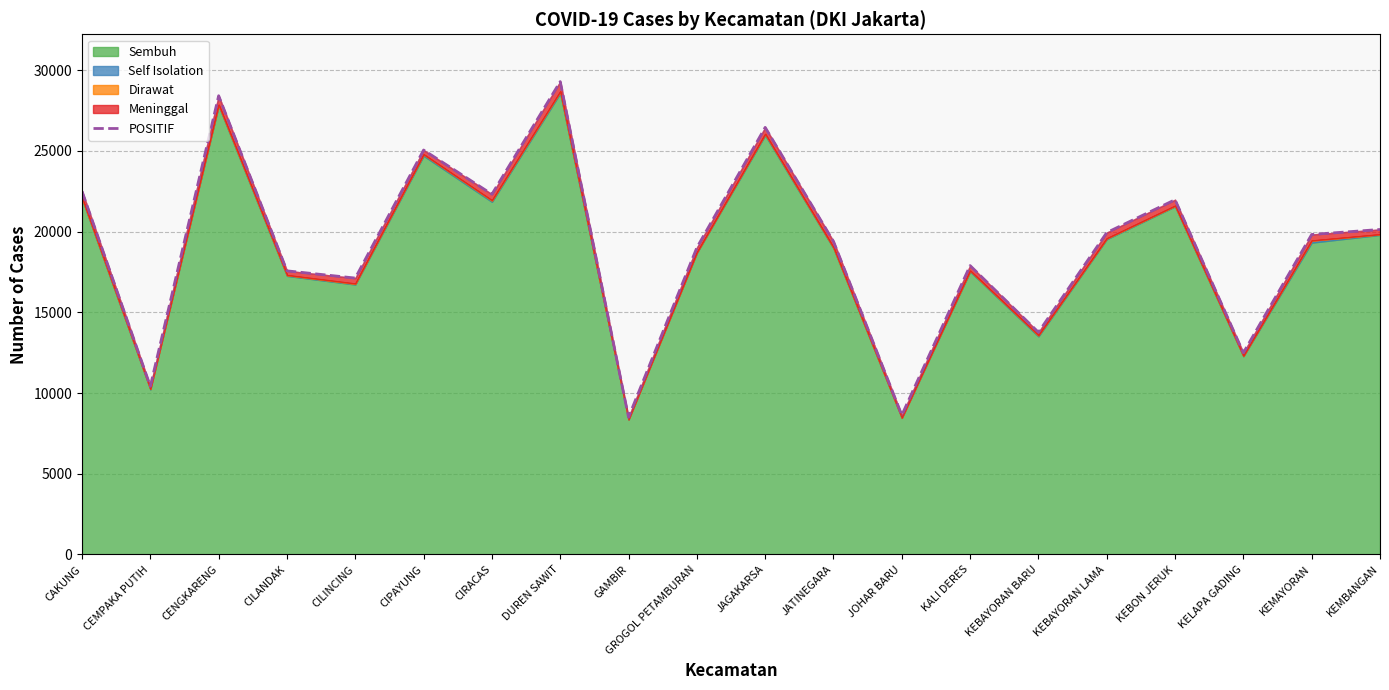

Rank the categories by value from lowest to highest.

GAMBIR, JOHAR BARU, CEMPAKA PUTIH, KELAPA GADING, KEBAYORAN BARU, CILINCING, CILANDAK, KALI DERES, GROGOL PETAMBURAN, JATINEGARA, KEMAYORAN, KEBAYORAN LAMA, KEMBANGAN, KEBON JERUK, CIRACAS, CAKUNG, CIPAYUNG, JAGAKARSA, CENGKARENG, DUREN SAWIT